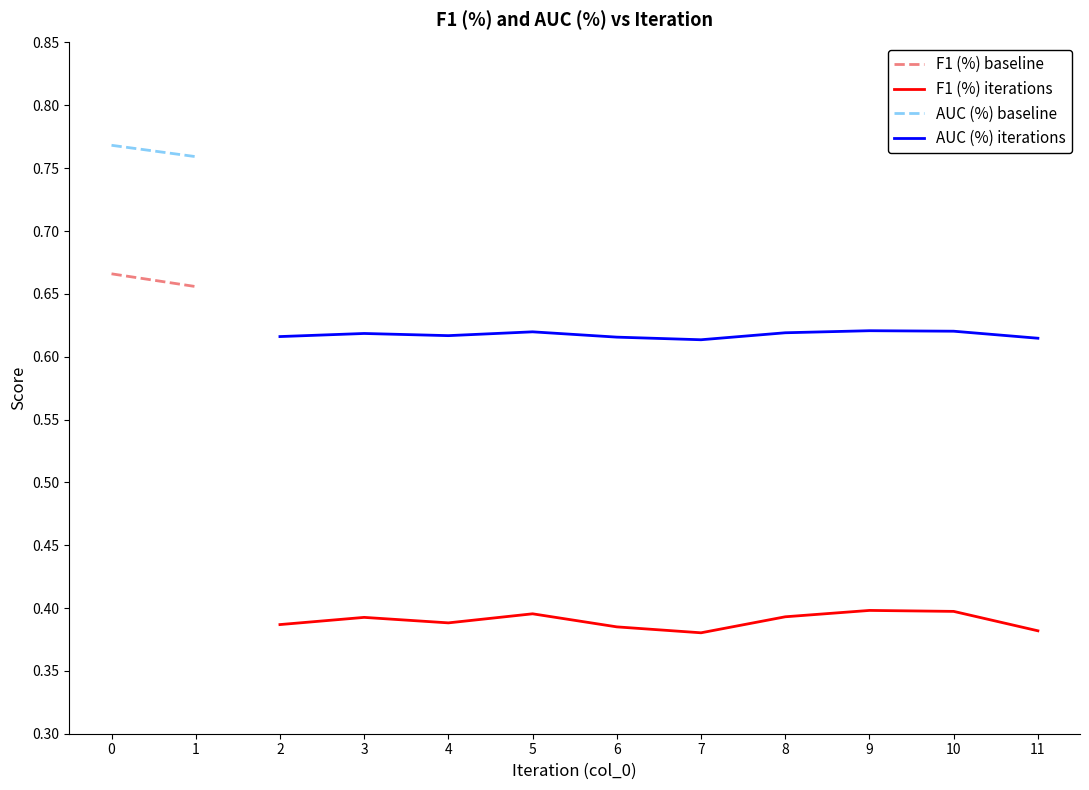

Between 8 and 9, which is larger?

9